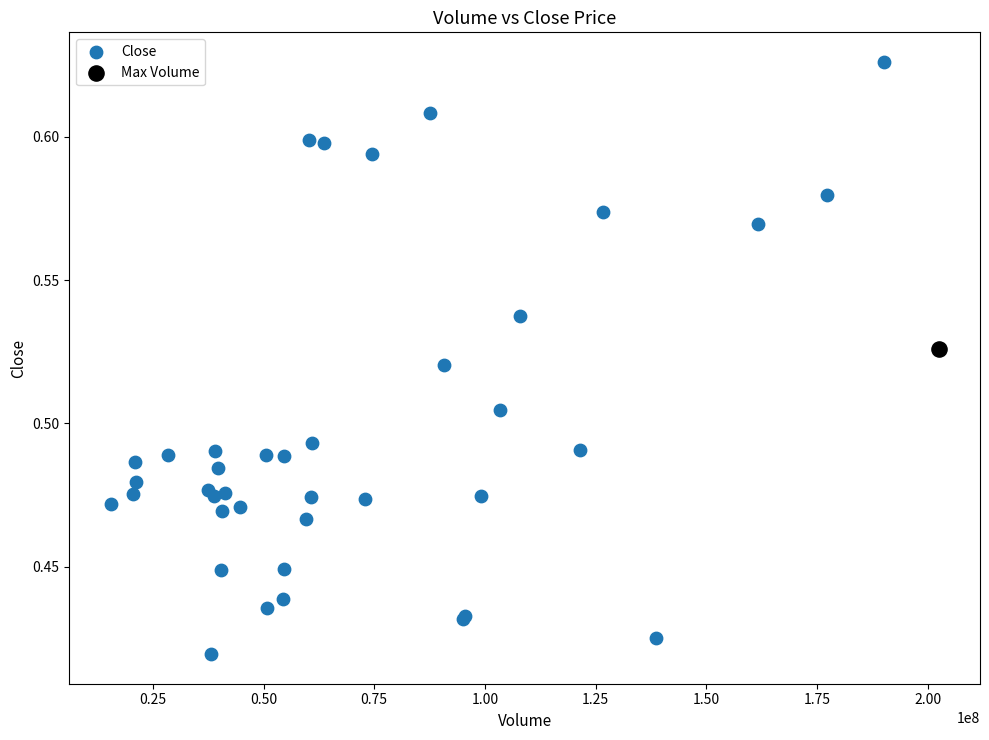

What are all the series names shown in the legend?

Close, Max Volume